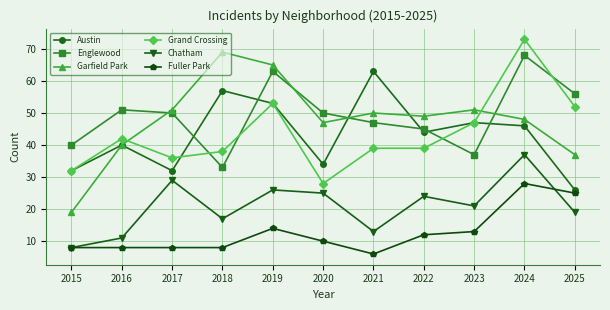

True or false: Chatham and Austin cross at least once.

False